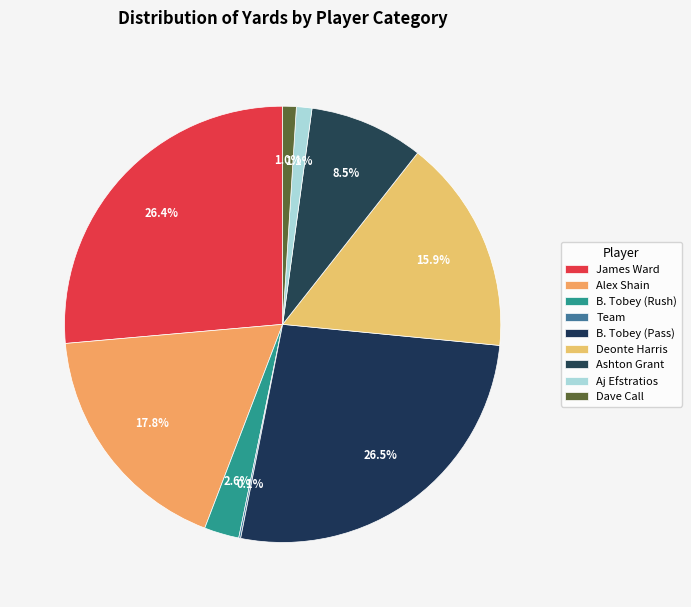

How many segments does this pie chart have?

9